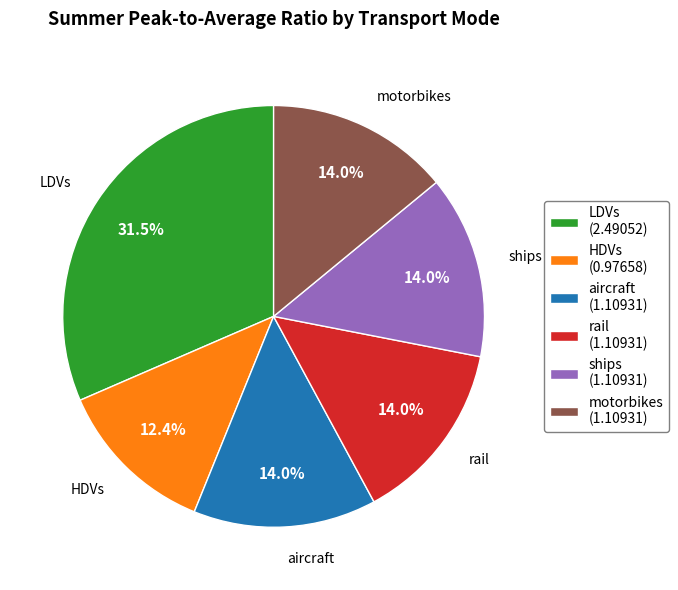

Does rail represent more than half of the total?

No